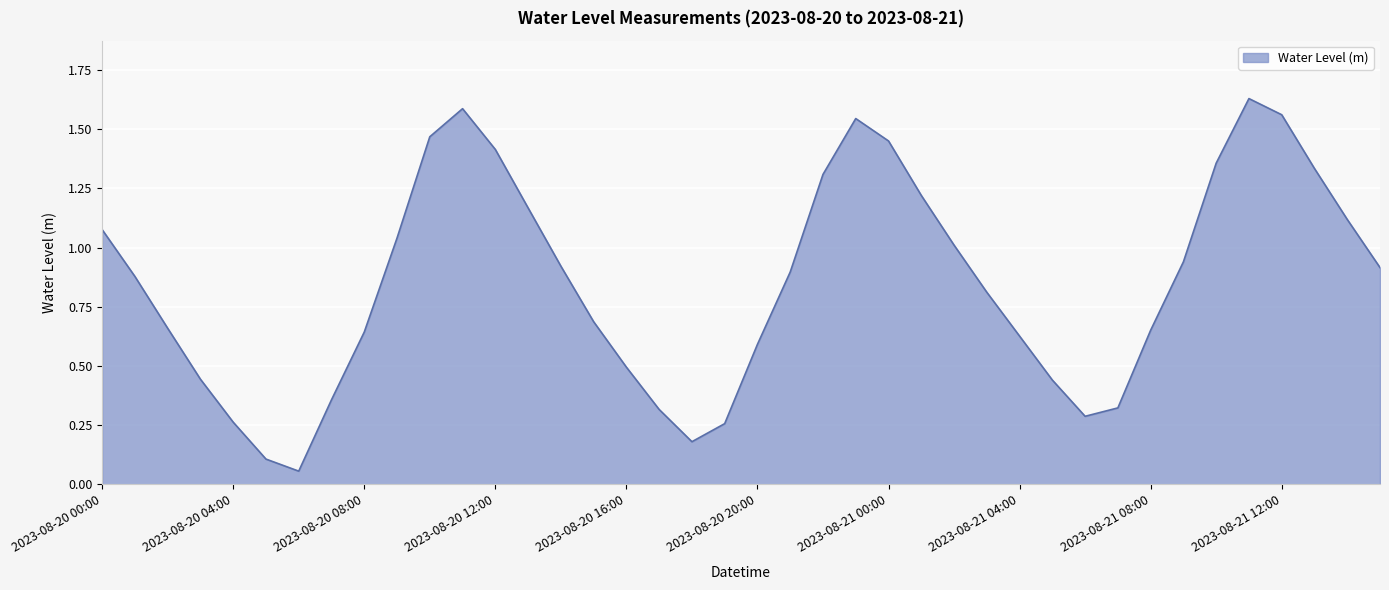

What is the value of the 16th point from the left?

0.7